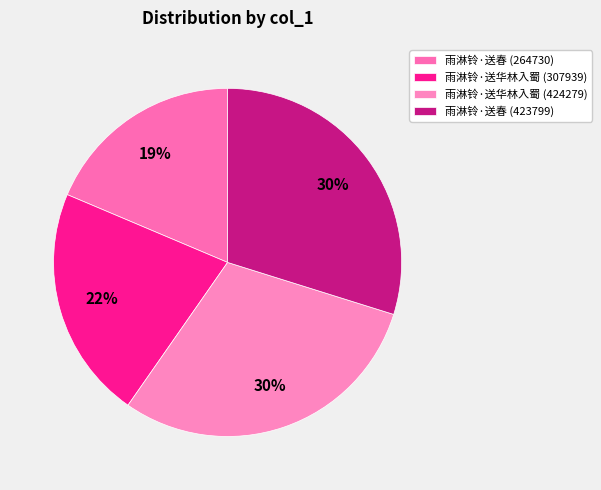

Rank the categories by value from lowest to highest.

雨淋铃·送春 (264730), 雨淋铃·送华林入蜀 (307939), 雨淋铃·送春 (423799), 雨淋铃·送华林入蜀 (424279)